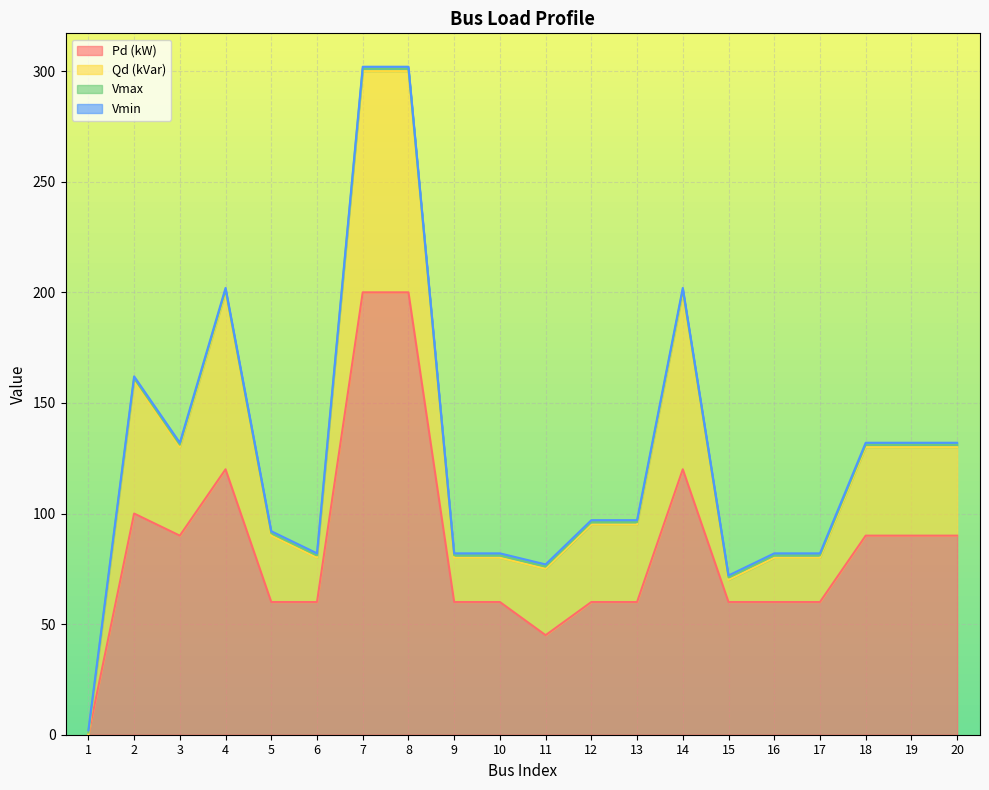

What is the difference between the second highest and minimum values in the Qd (kVar) series?

100.0